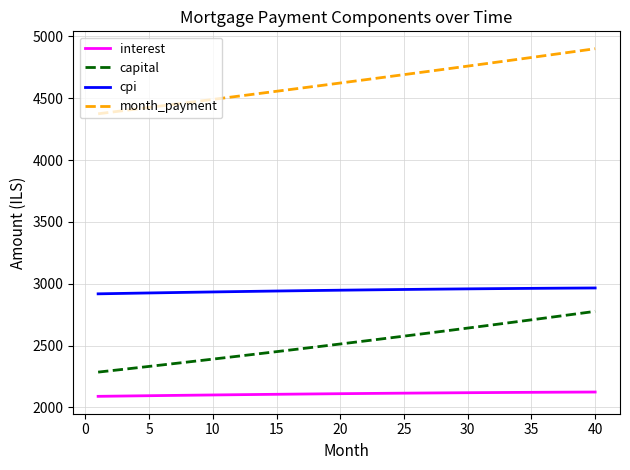

True or false: interest and month_payment intersect in this chart.

False